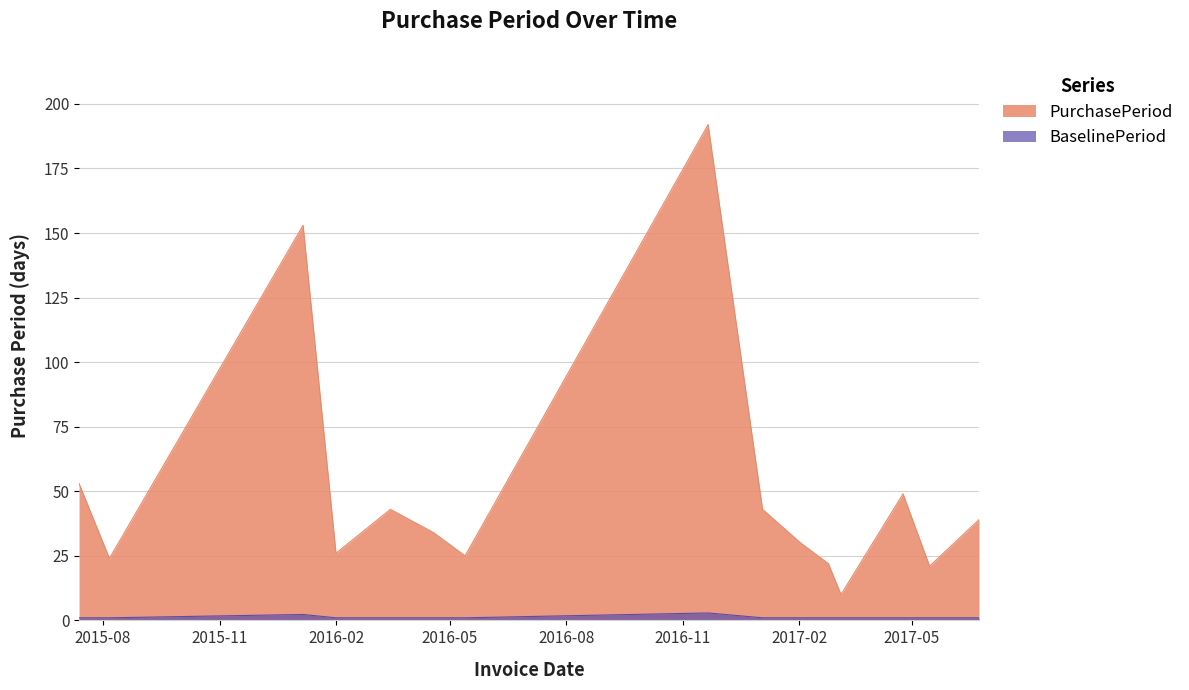

How many lines are shown in the chart?

2